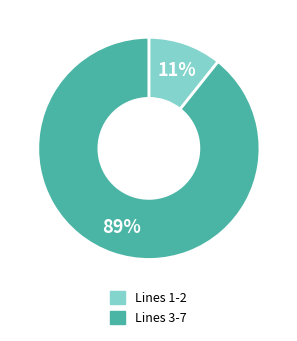

To the nearest percent, what is the average slice percentage?

50%